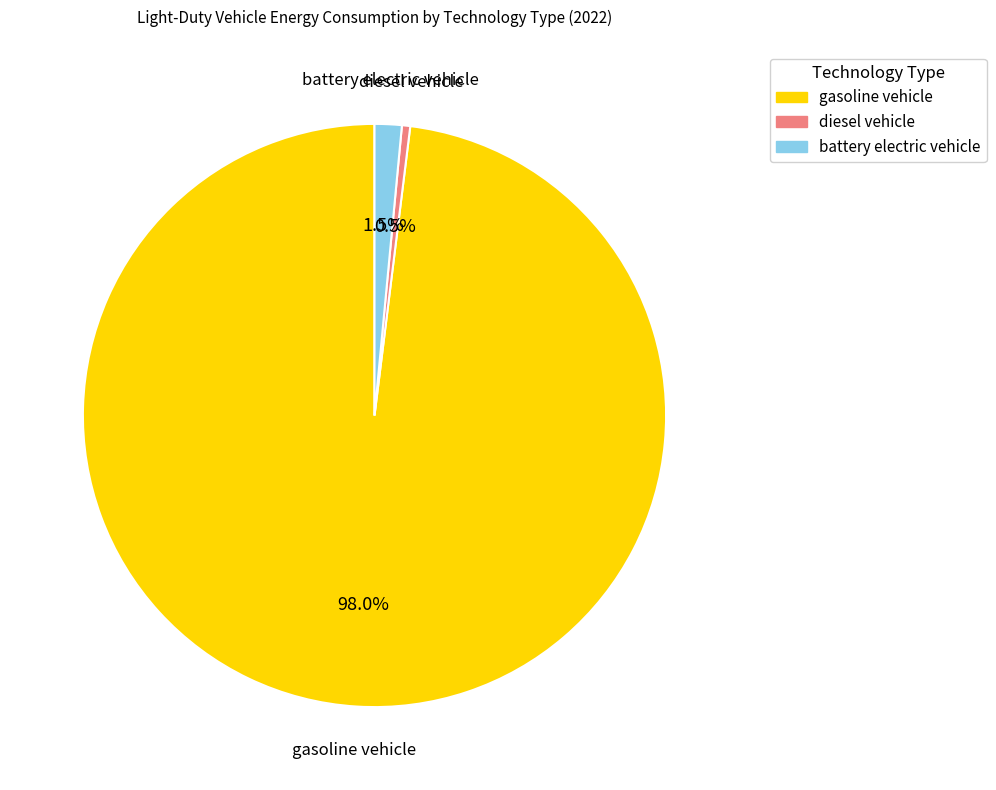

Which category has the smallest portion of the pie?

diesel vehicle